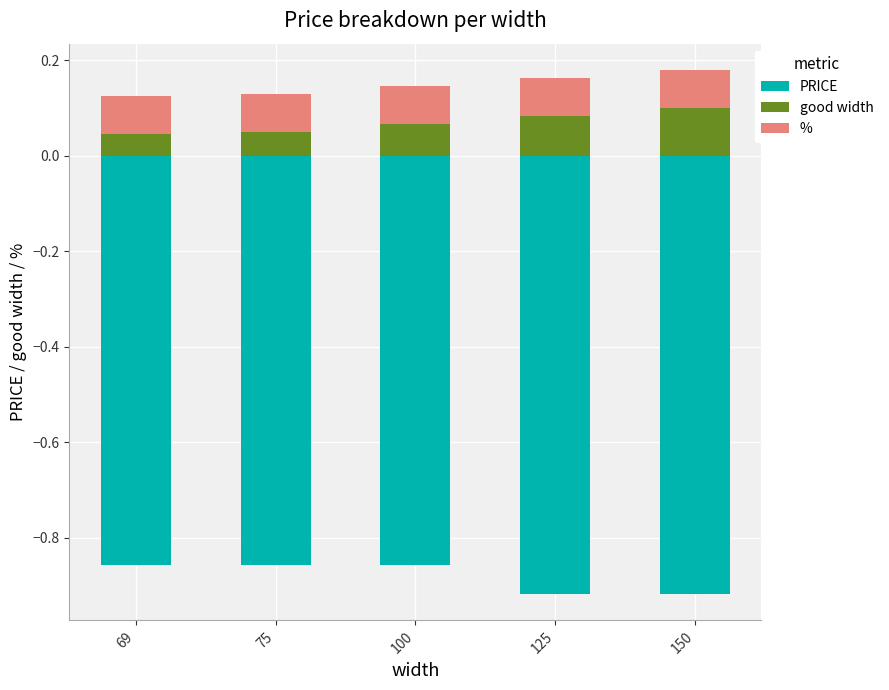

What are all the series names shown in the legend?

PRICE, good width, %